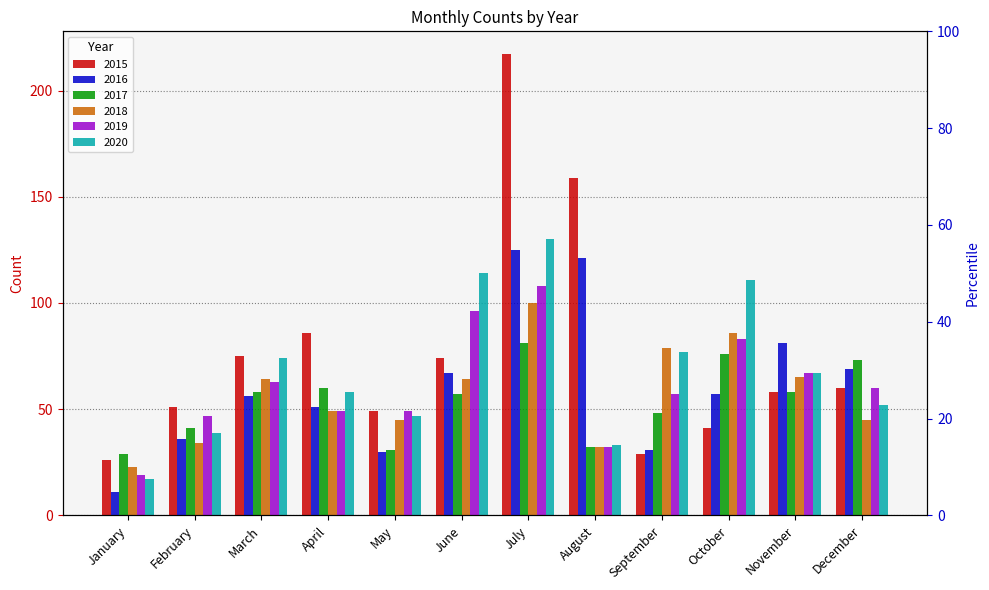

What is the sum of the 2018 values at June and January?

87